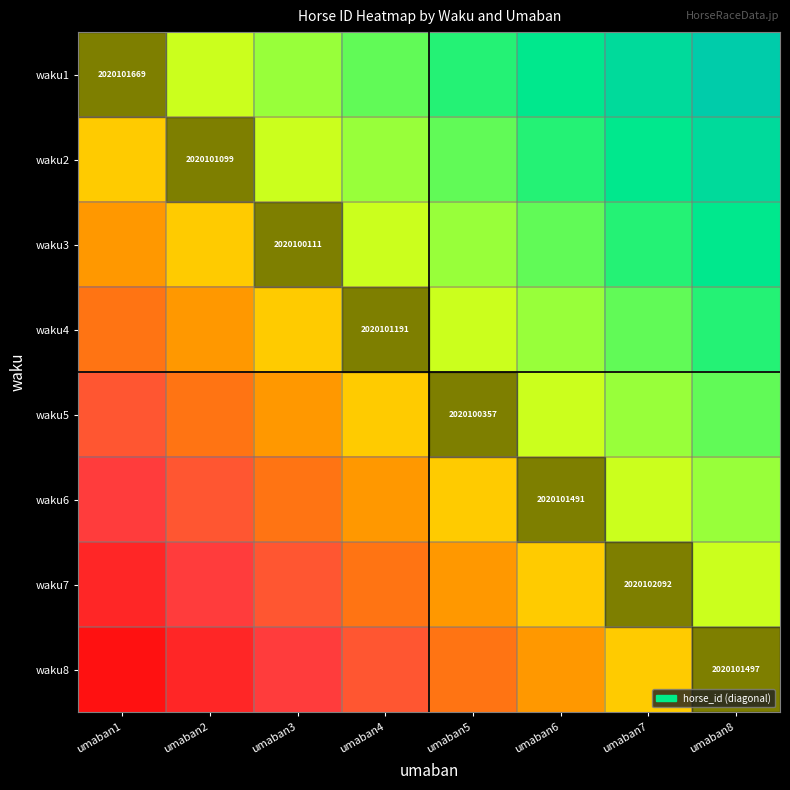

The value of waku8 at umaban8 is 2020101497. True or false?

True